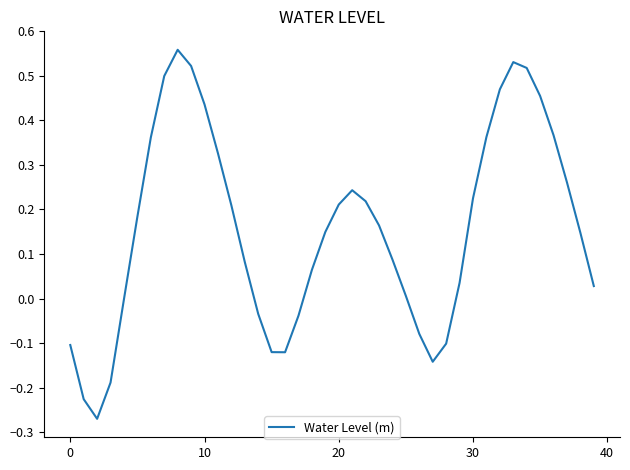

How many lines are shown in the chart?

1